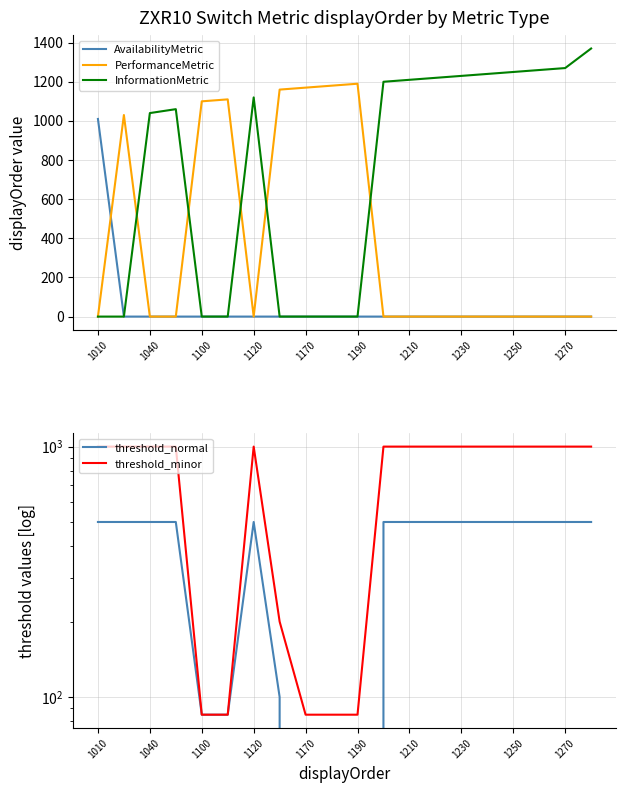

Reading left to right, list all the values displayed in this chart.

AvailabilityMetric: 1010	0	0	0	0	0	0	0	0	0	0	0	0	0	0	0	0	0	0	0
PerformanceMetric: 0	1030	0	0	1100	1110	0	1160	1170	1180	1190	0	0	0	0	0	0	0	0	0
InformationMetric: 0	0	1040	1060	0	0	1120	0	0	0	0	1200	1210	1220	1230	1240	1250	1260	1270	1370
threshold_normal: 500	500	500	500	85	85	500	100	0	0	0	500	500	500	500	500	500	500	500	500
threshold_minor: 1000	1000	1000	1000	85	85	1000	200	85	85	85	1000	1000	1000	1000	1000	1000	1000	1000	1000